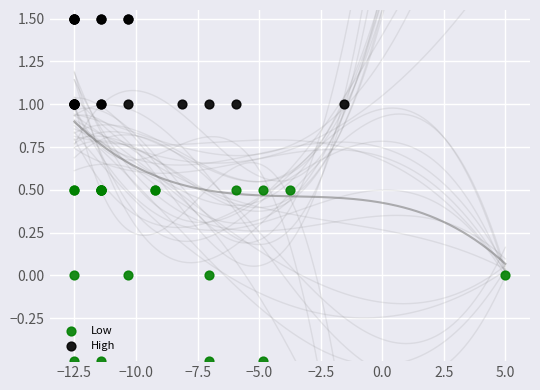

Which series has the largest Y range (max minus min)?

Low